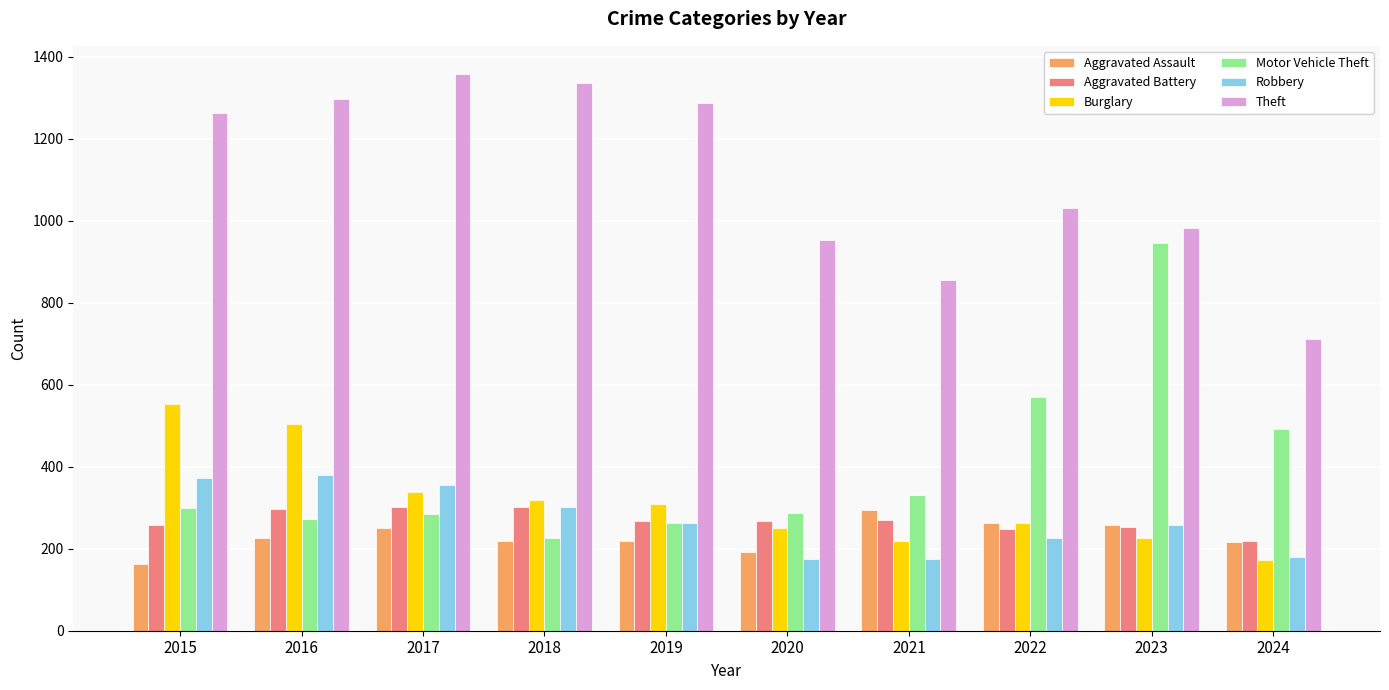

What is the value of the Burglary bar at the 8th from the left?

263